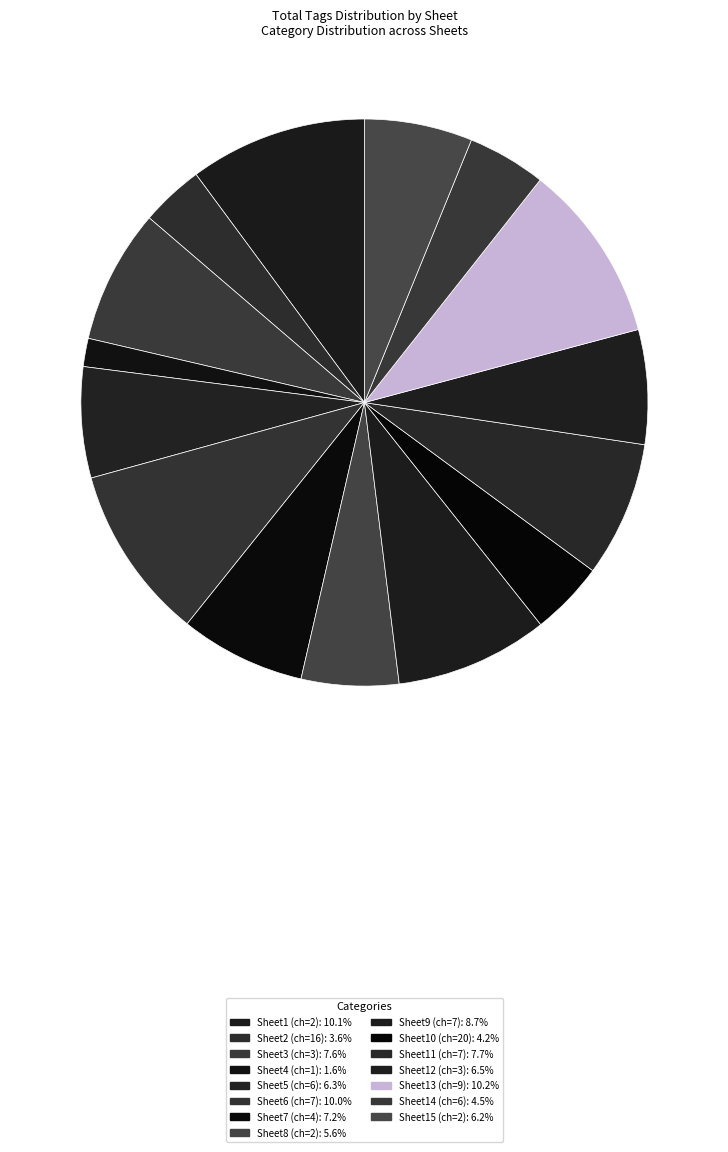

How many slices are in this pie chart?

15